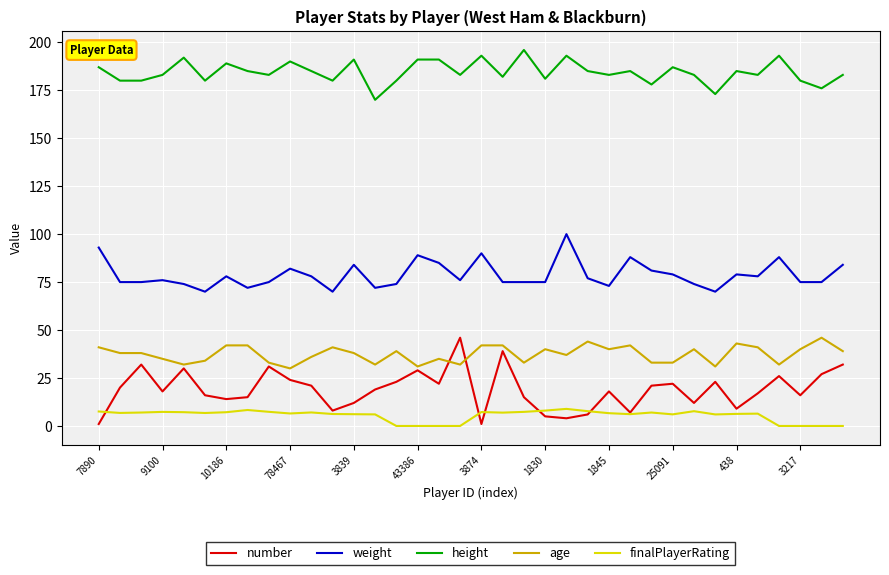

What is the maximum value shown in the chart?

196.0